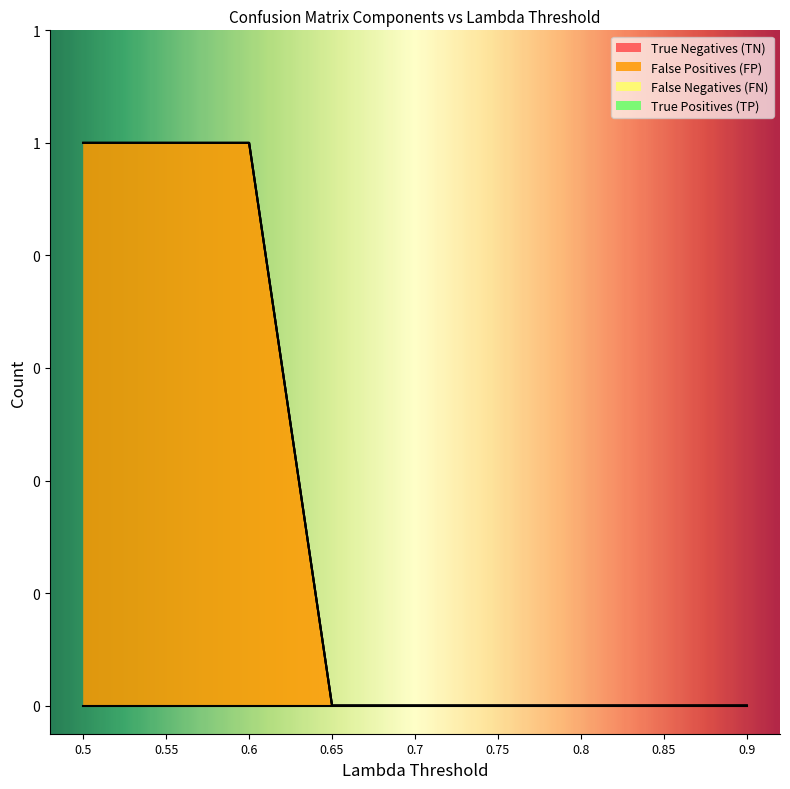

Which series has the largest total across all categories?

False Positives (FP)